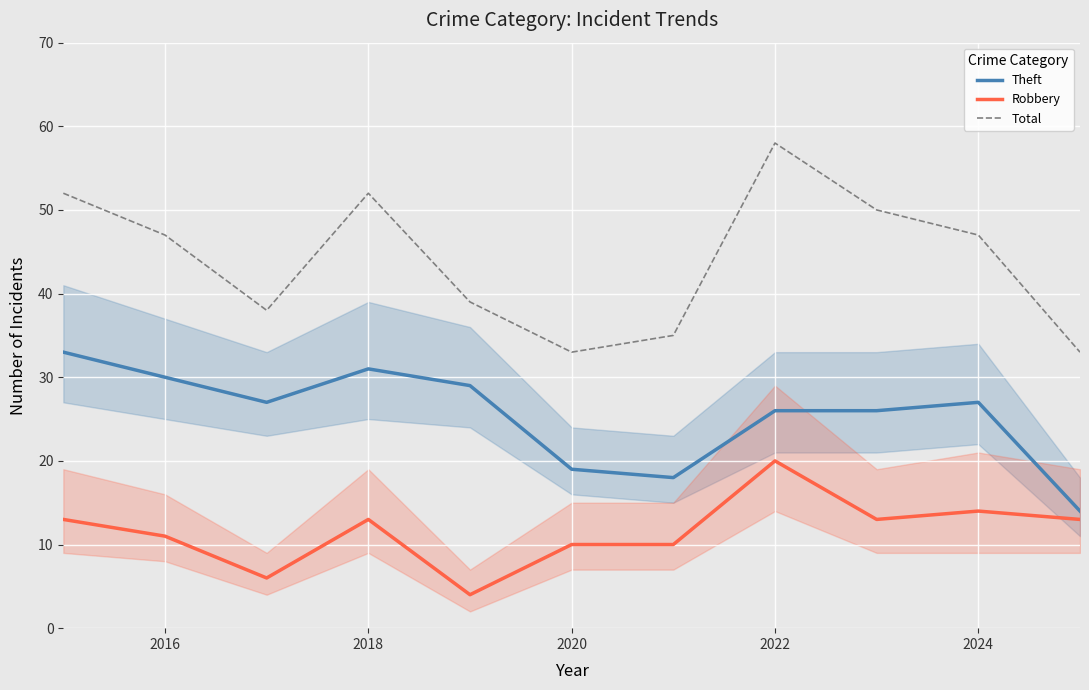

True or false: Total and Robbery cross at least once.

False